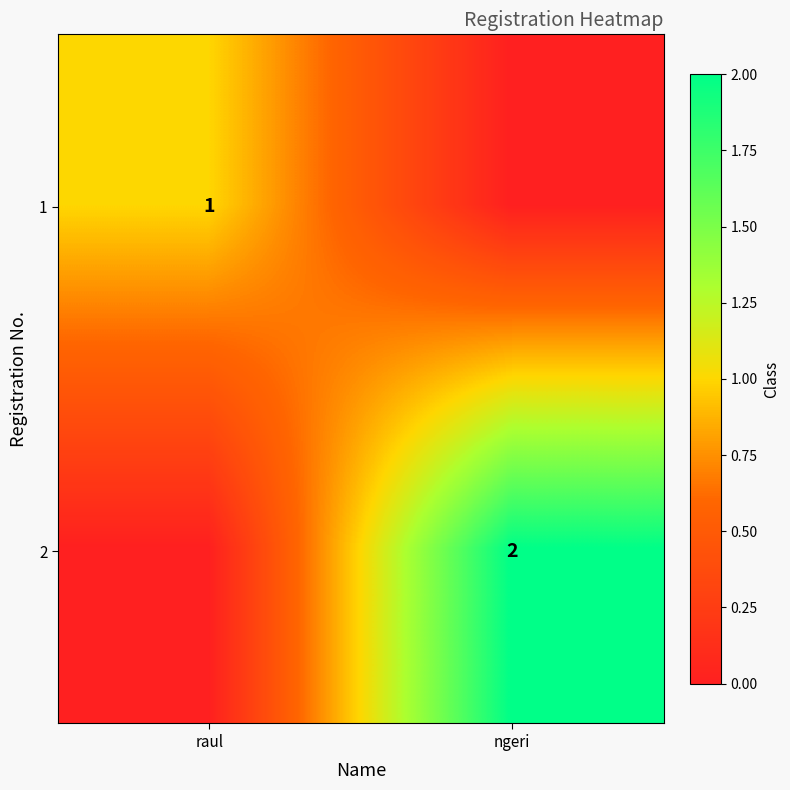

The 2 series shows 2 at ngeri. True or false?

True